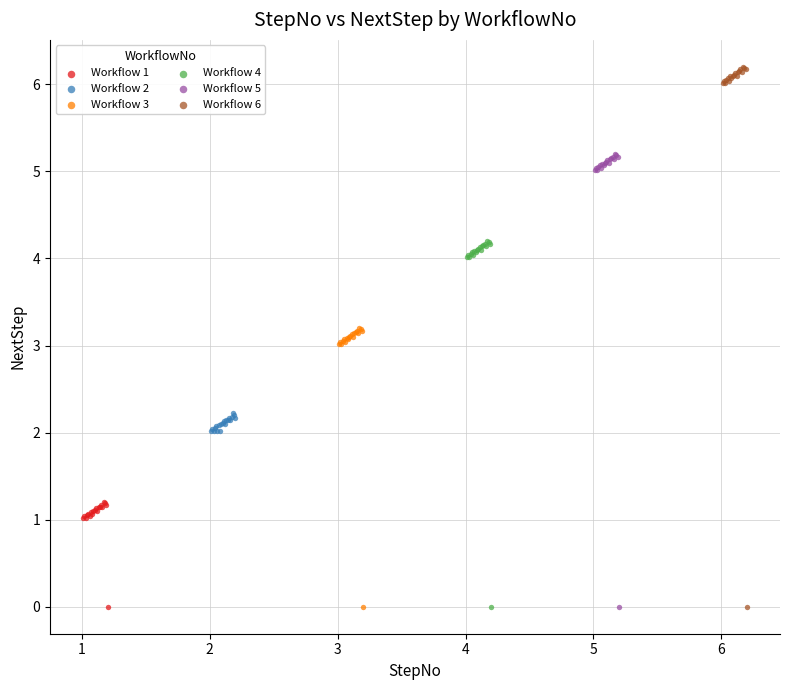

What are all the series names shown in the legend?

Workflow 1, Workflow 2, Workflow 3, Workflow 4, Workflow 5, Workflow 6